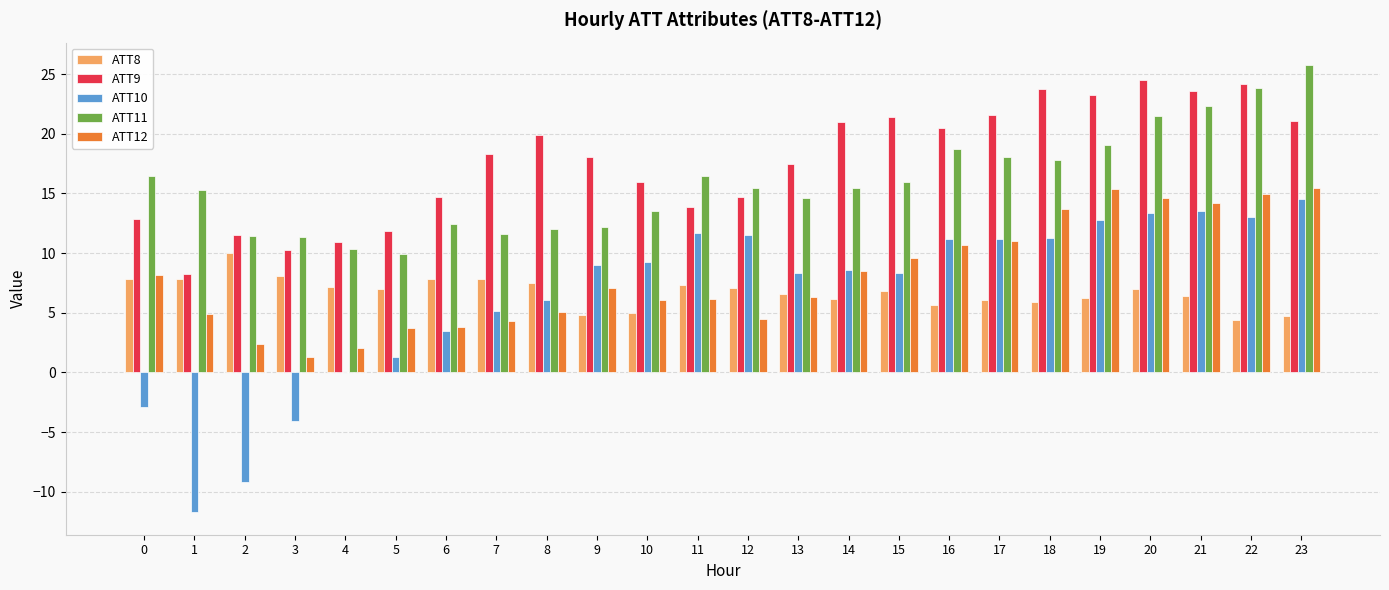

What is the sum of all ATT11 values?

381.5